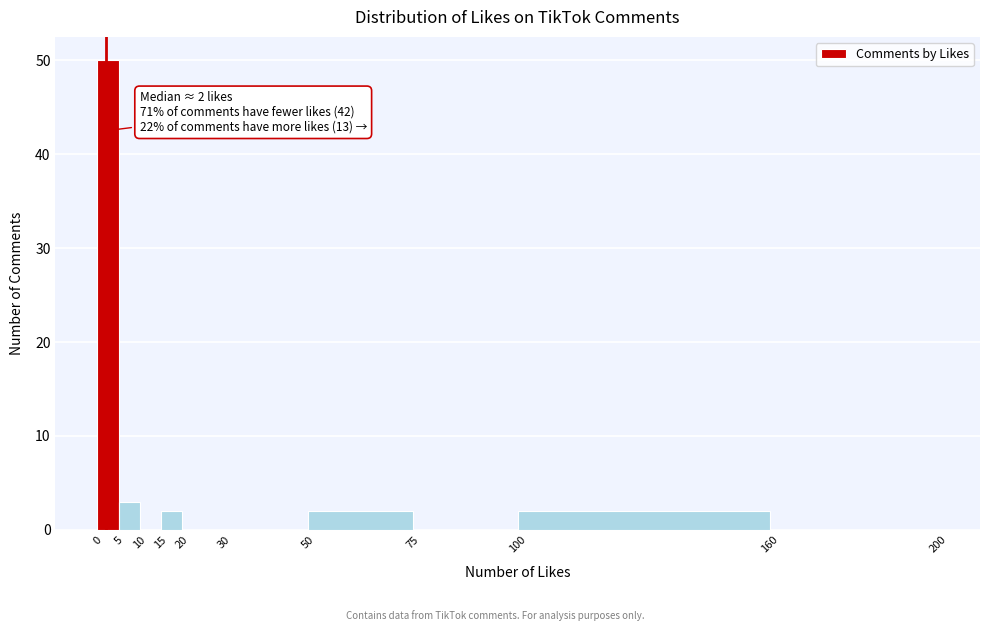

Over which range of the x-axis is the bar tallest?

0 to 5